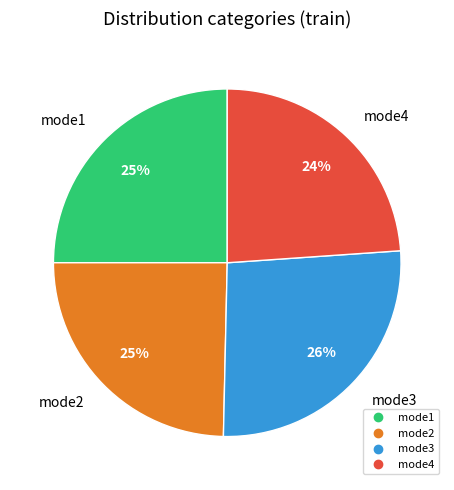

Do mode3 and mode1 together represent more than half of the pie?

Yes